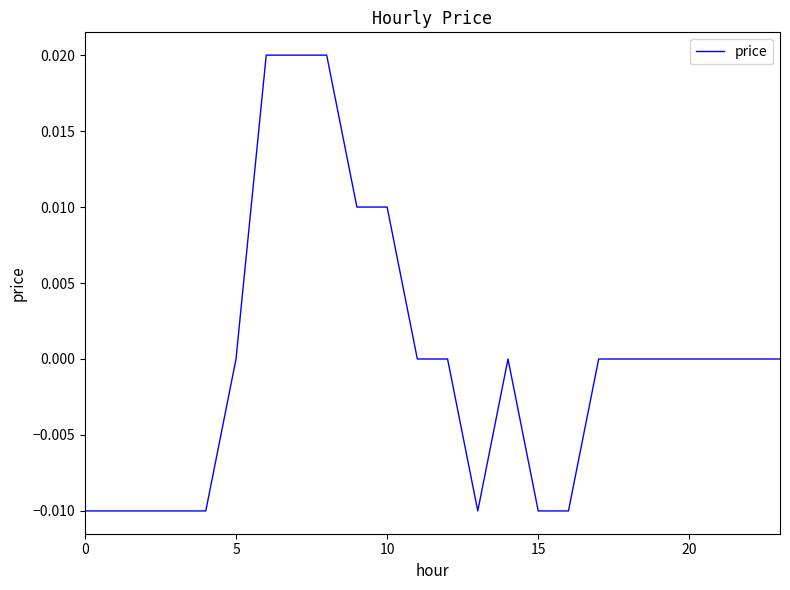

At which label does the data first exceed 0?

6